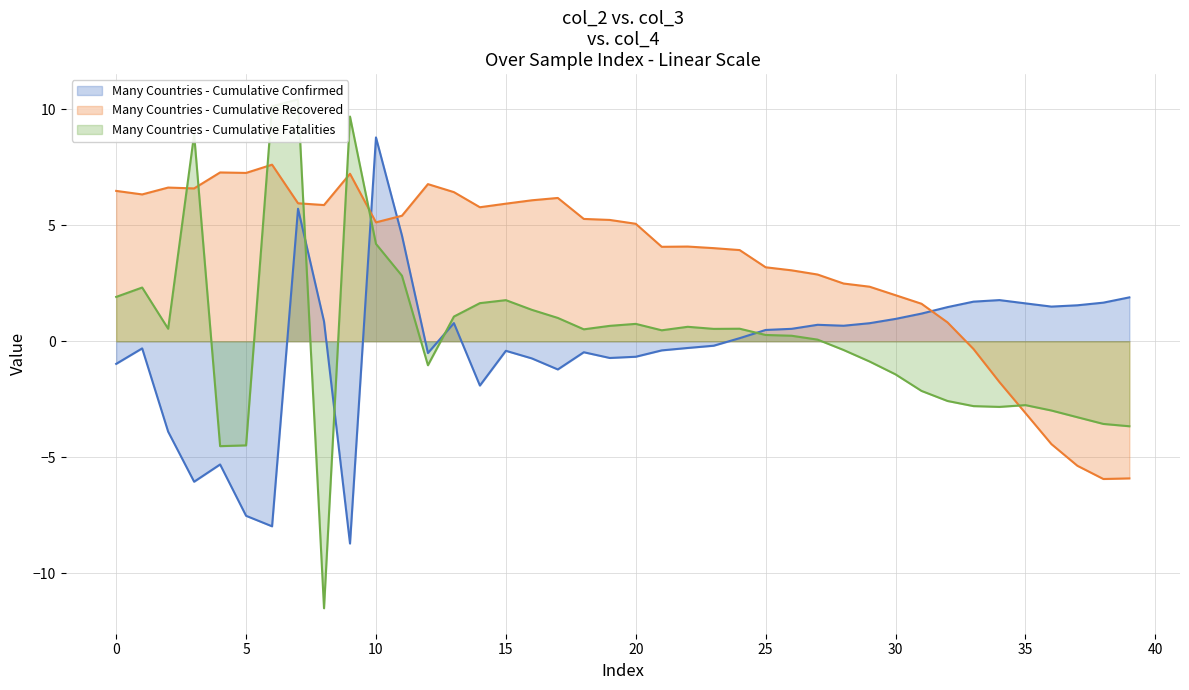

What is the greatest value displayed?

10.4